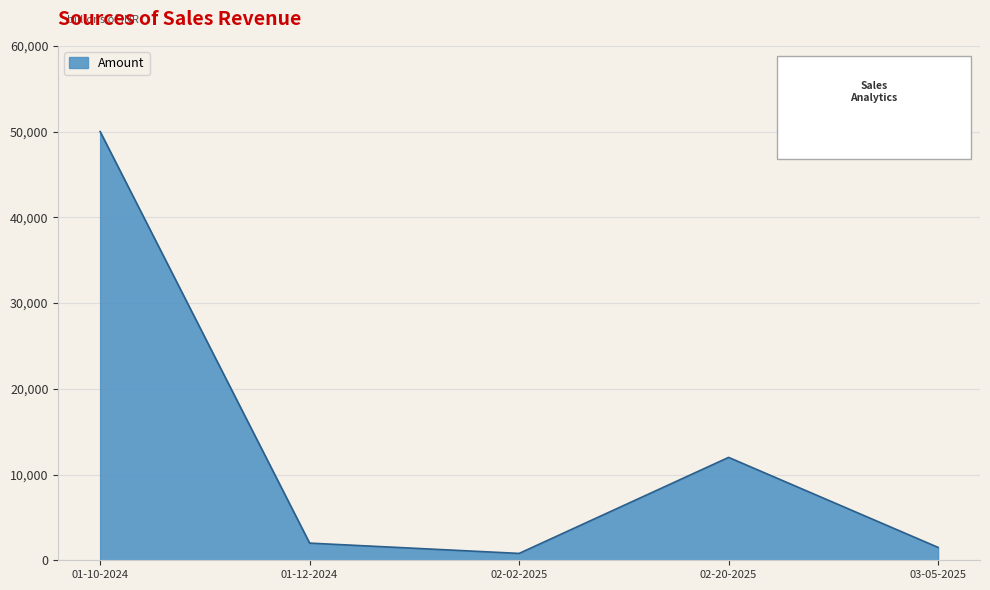

Read the value at 03-05-2025, to the nearest 100.

1500